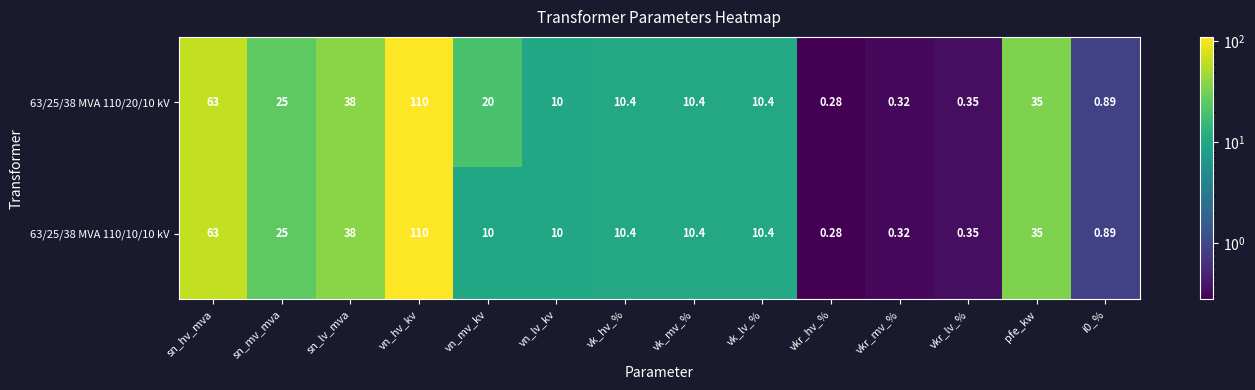

At which category is the sum across all series the highest?

vn_hv_kv